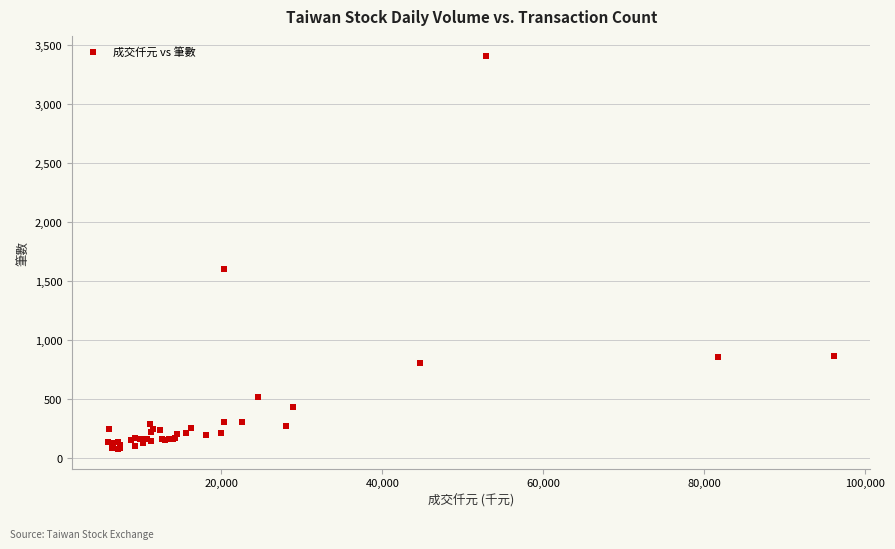

What Y value in the scatter plot is closest to 1742?

1605